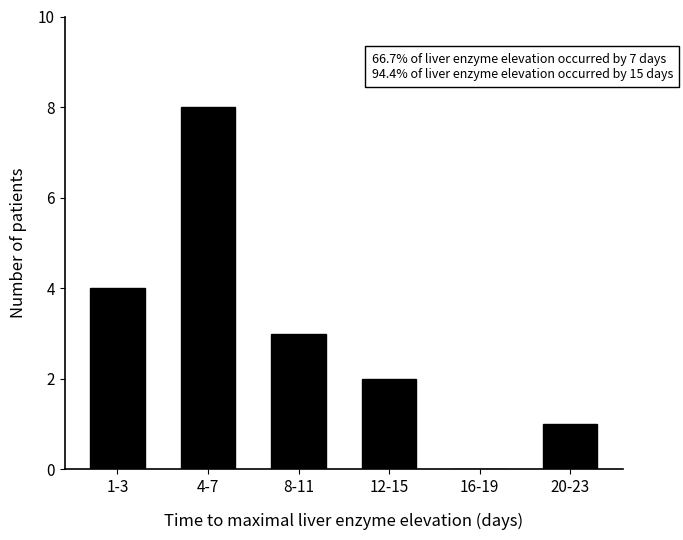

Reading left to right, transcribe all the data shown in this chart.

1-3=4	4-7=8	8-11=3	12-15=2	16-19=0	20-23=1